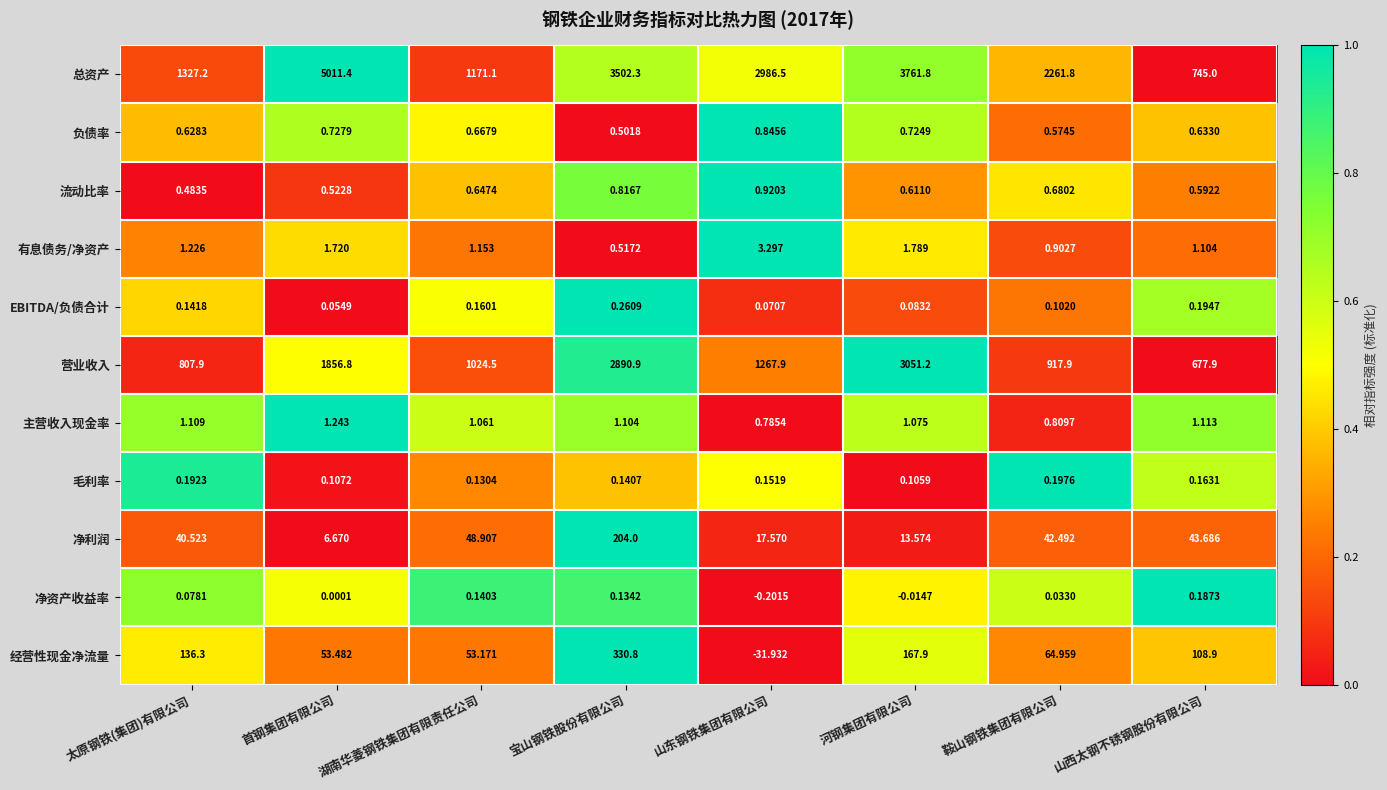

Rank the categories by 净资产收益率 value from lowest to highest.

山东钢铁集团有限公司, 河钢集团有限公司, 首钢集团有限公司, 鞍山钢铁集团有限公司, 太原钢铁(集团)有限公司, 宝山钢铁股份有限公司, 湖南华菱钢铁集团有限责任公司, 山西太钢不锈钢股份有限公司